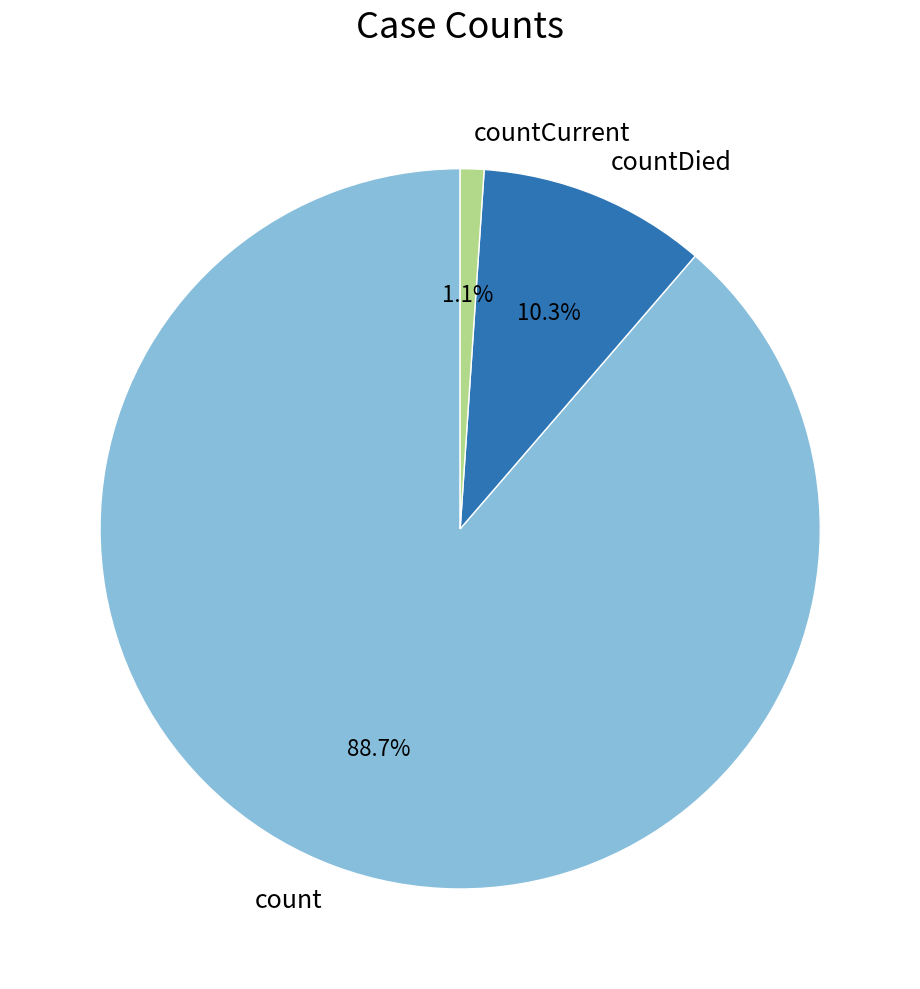

Which slice is the largest?

count